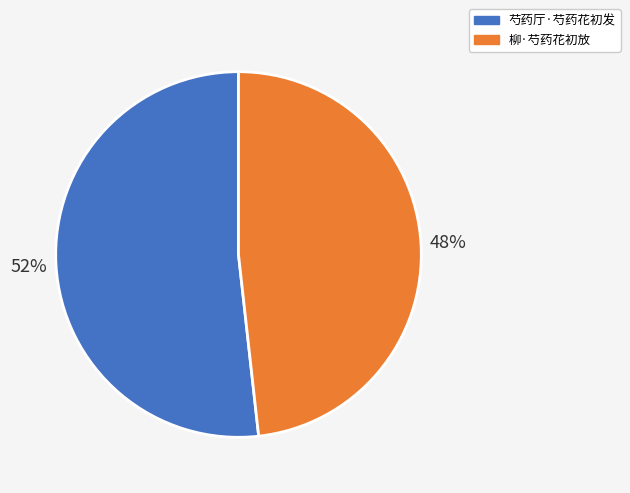

Count the number of slices in the pie.

2